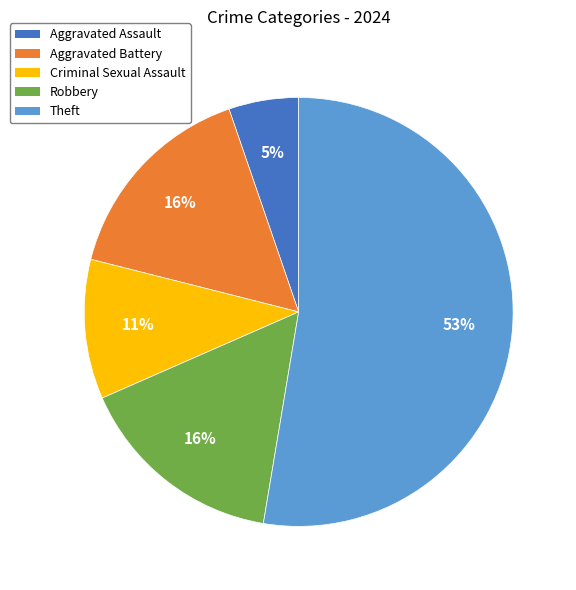

To the nearest percent, what portion does Robbery represent?

16%